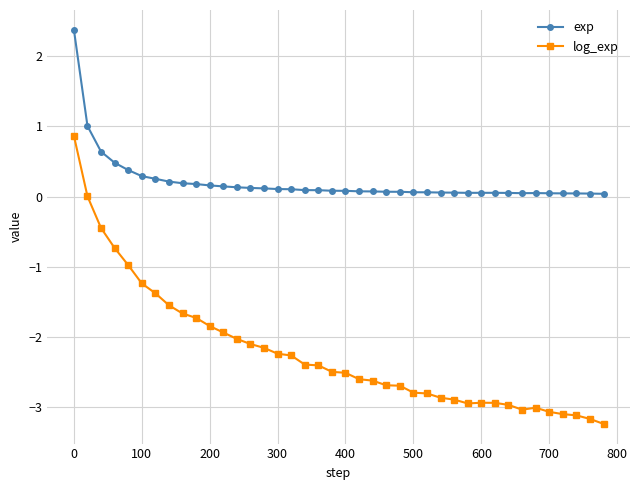

What is the sum of all exp values?

8.3